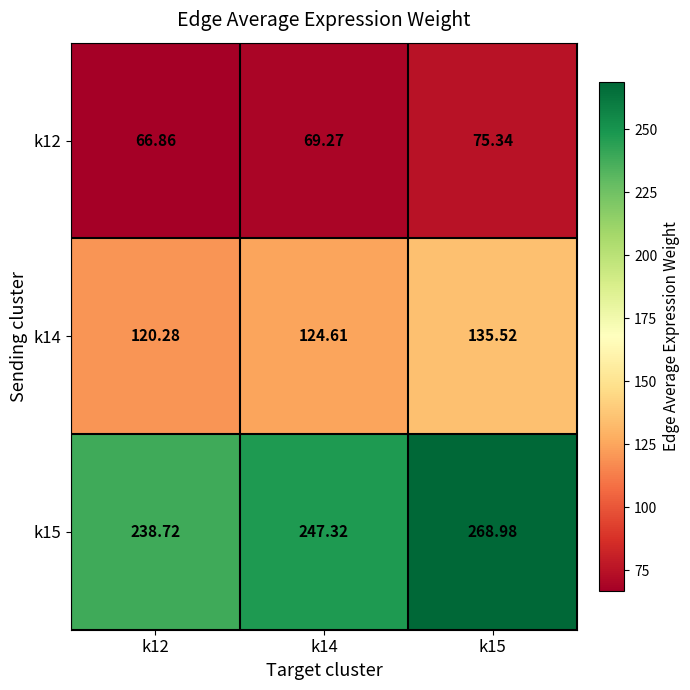

Which series has the largest total across all categories?

k15